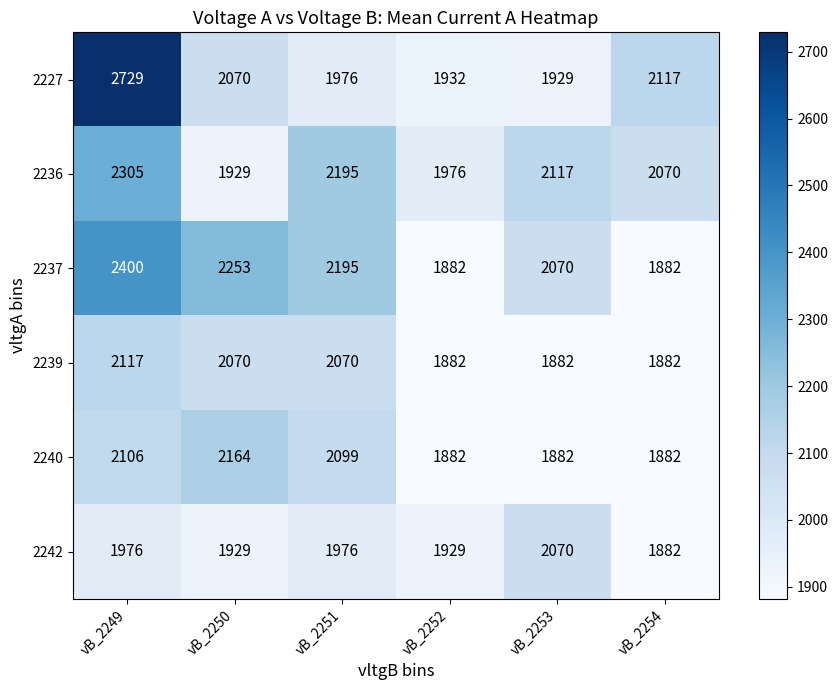

What value does the 2236 series have at vB_2254, to the nearest 50?

2050